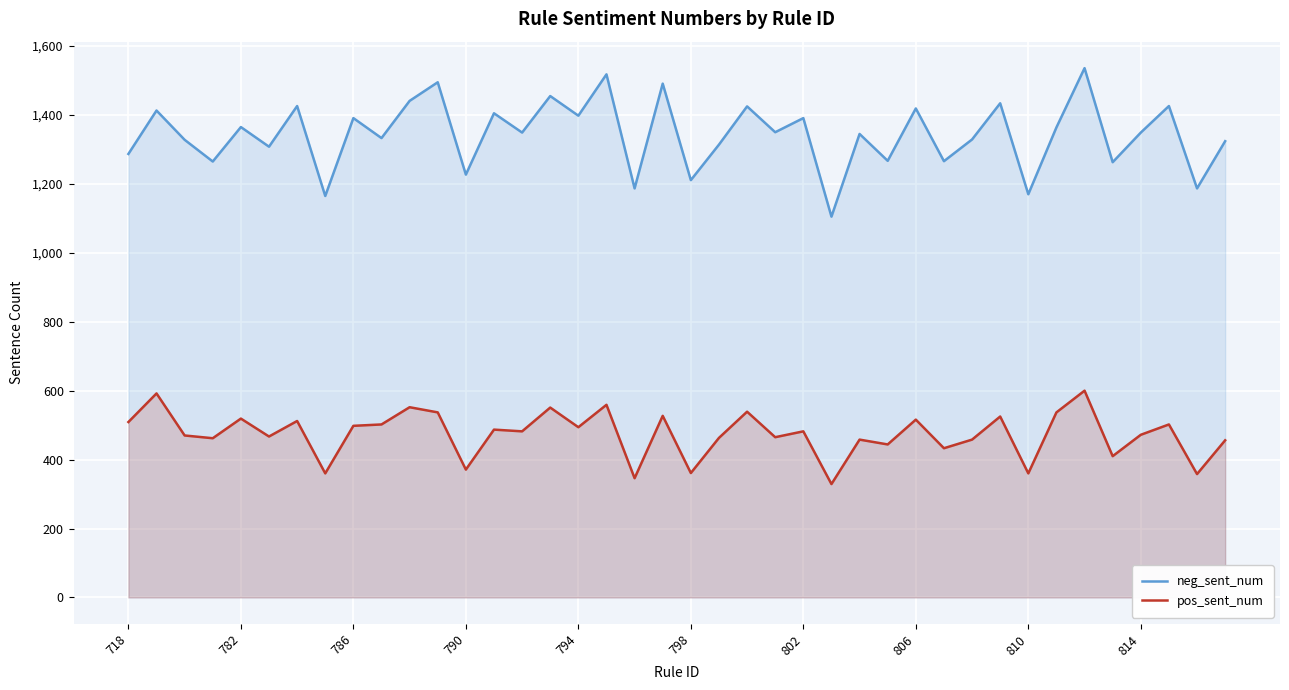

What is the difference between the maximum and minimum values in the pos_sent_num series?

271